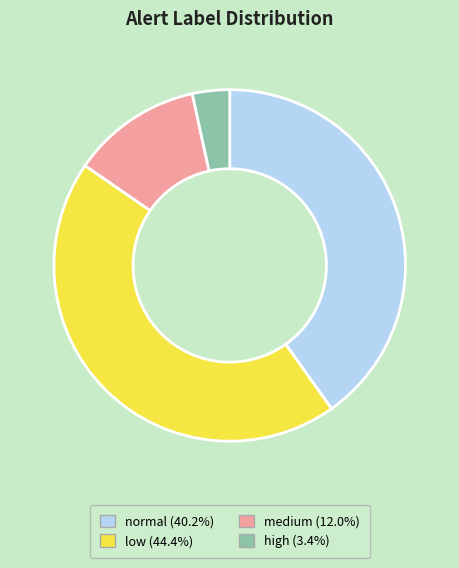

Count the number of slices in the pie.

4